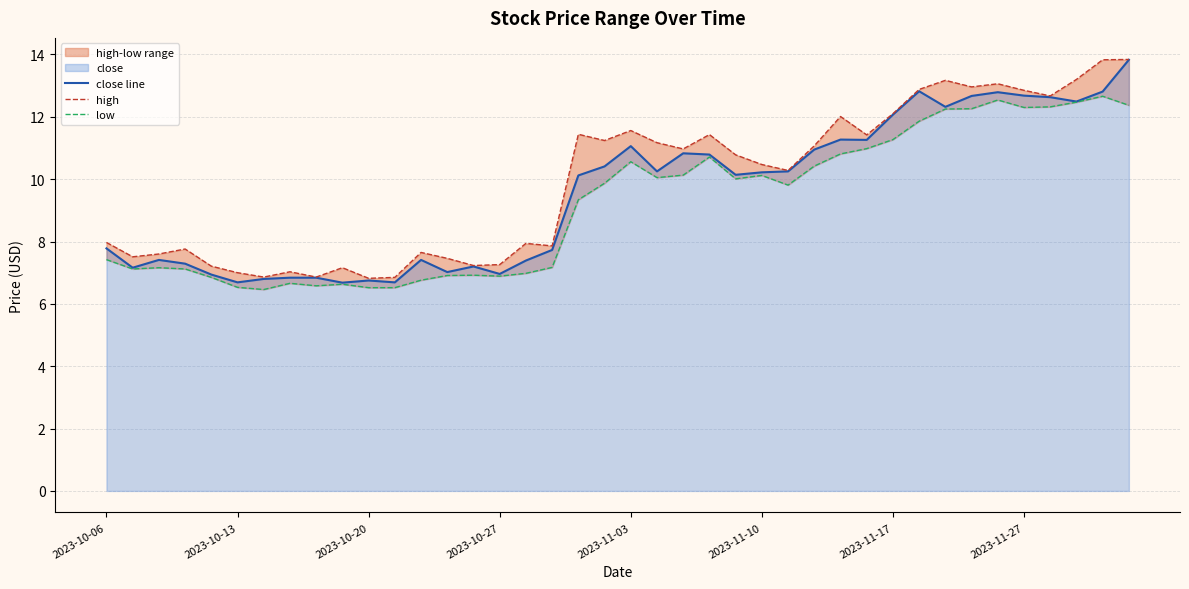

What is the difference between the highest and lowest values at 17?

0.7